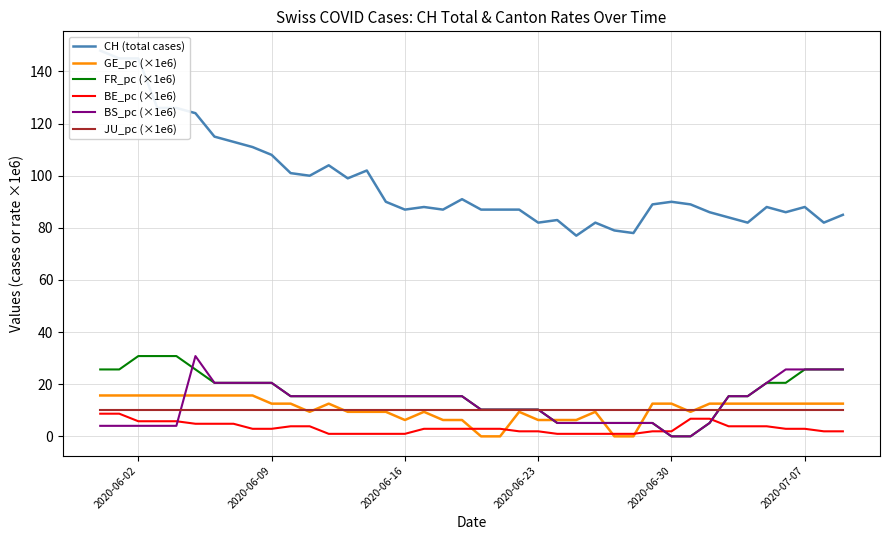

The BS_pc (×1e6) series shows 20.5 at 2020-06-09. True or false?

True